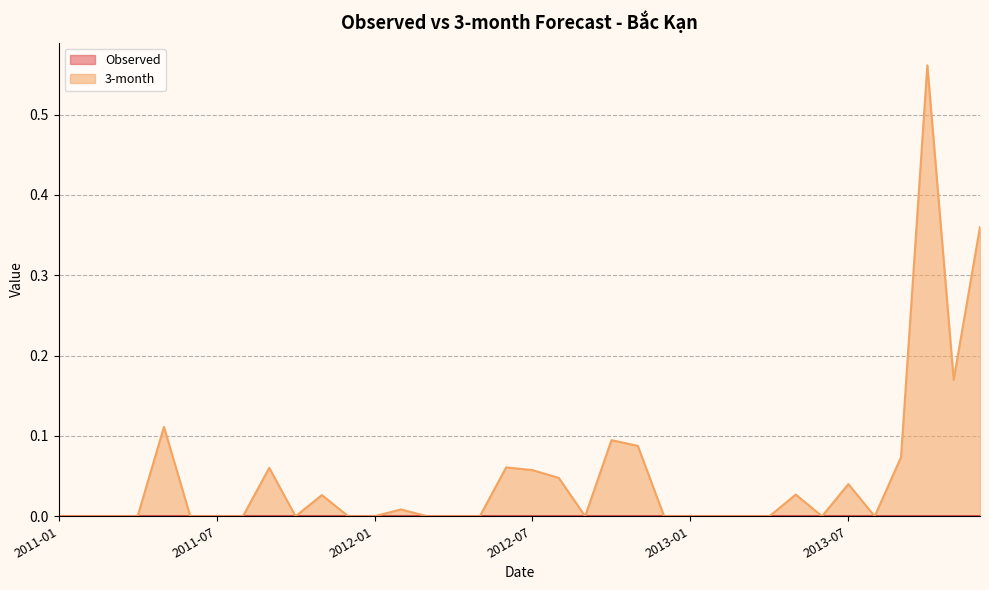

Which label corresponds to the largest value in the chart?

2013-10